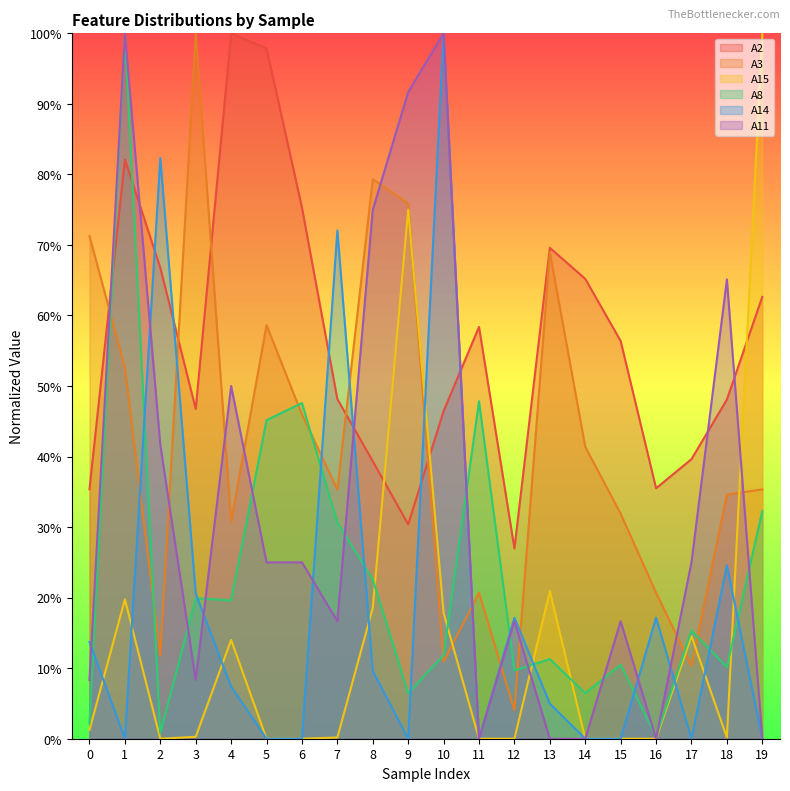

At 3, list the series in order from largest to smallest.

A3, A2, A14, A8, A11, A15